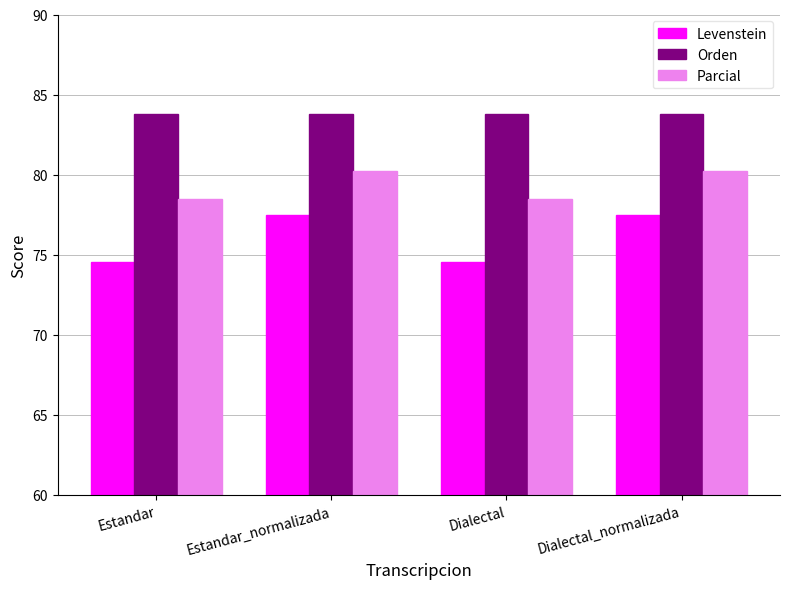

What position from the left is Dialectal_normalizada?

4